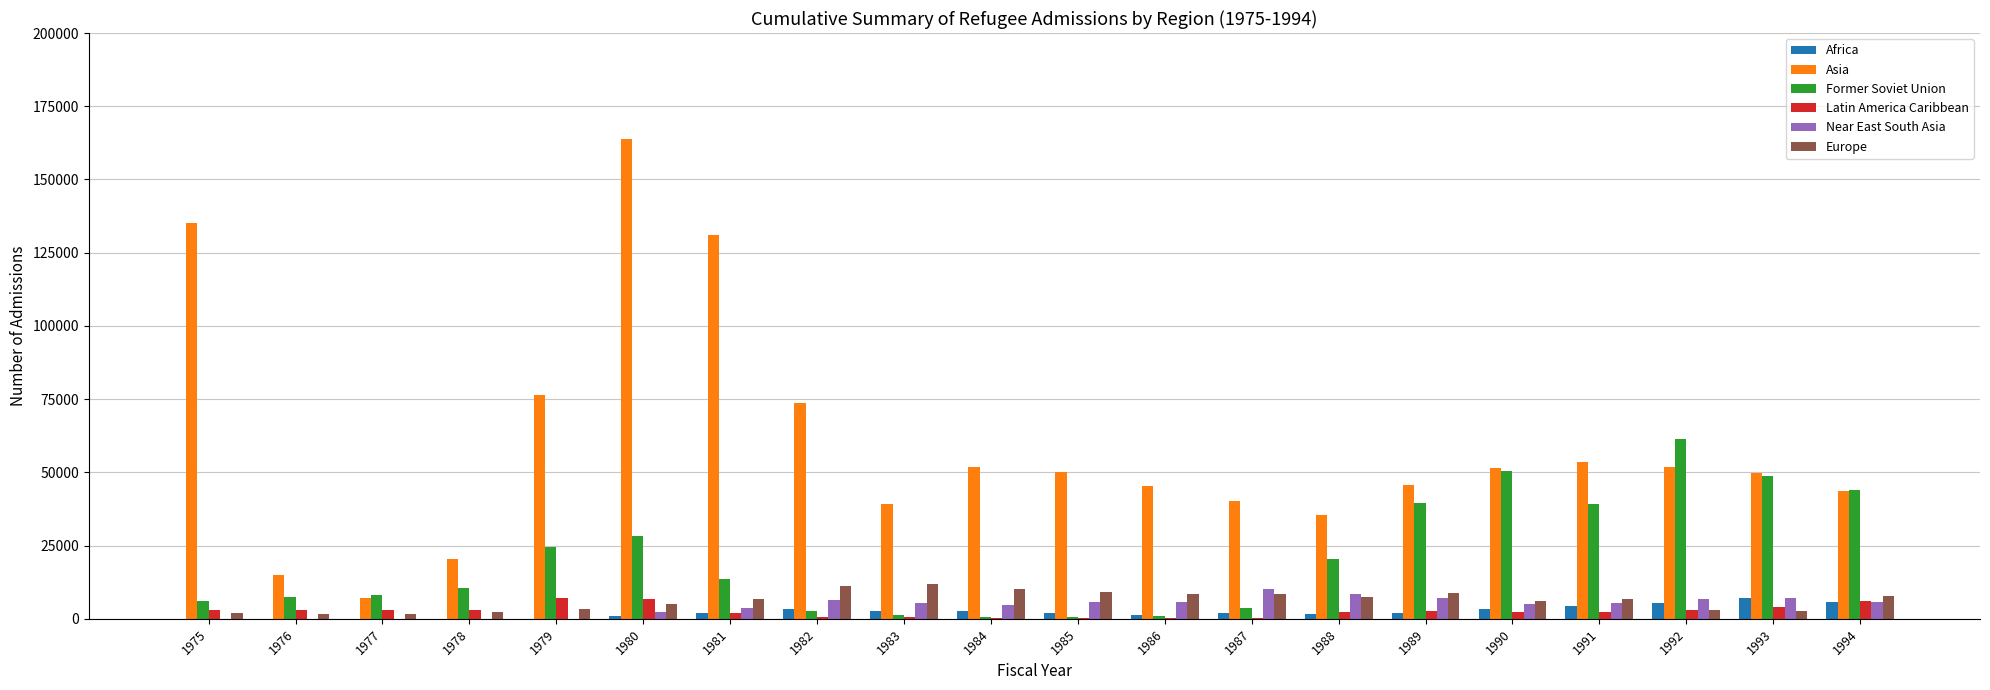

The value of Former Soviet Union at 1990 is 17788. True or false?

False